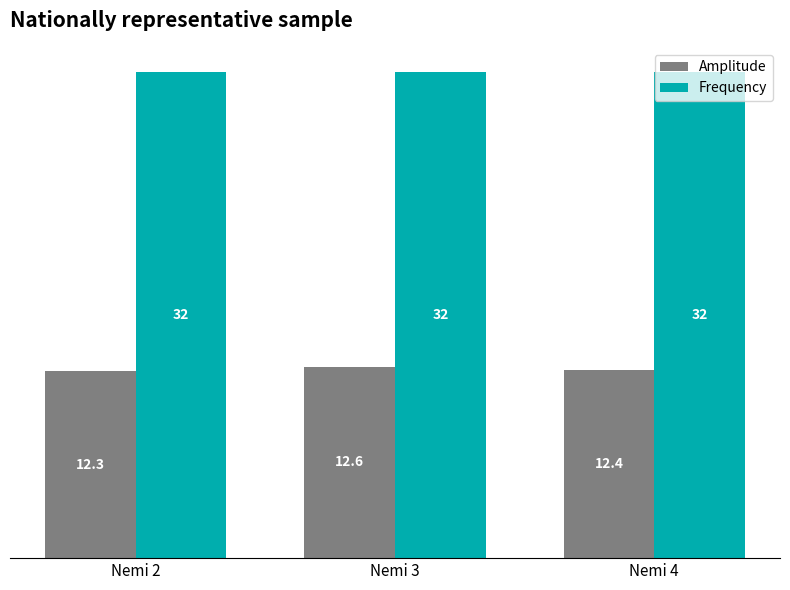

What value does the Amplitude series have at Nemi 2?

12.3